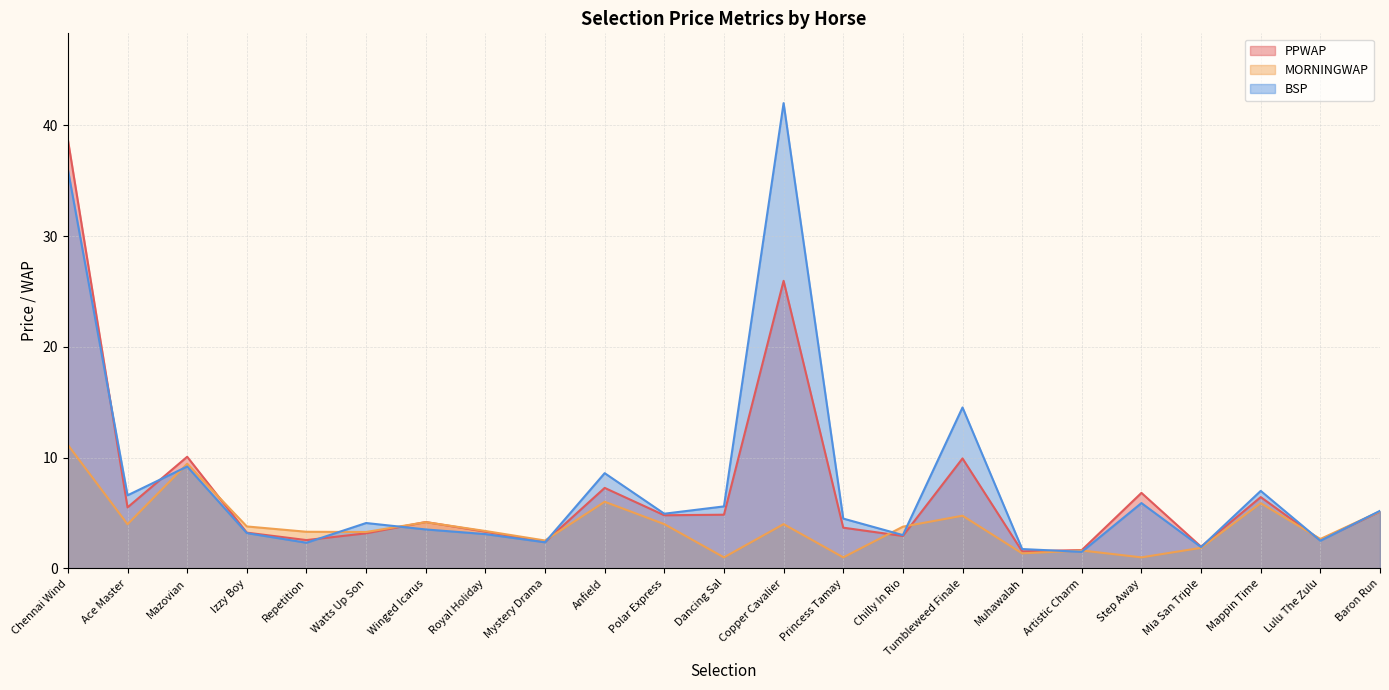

Which series has the largest range (max minus min)?

BSP